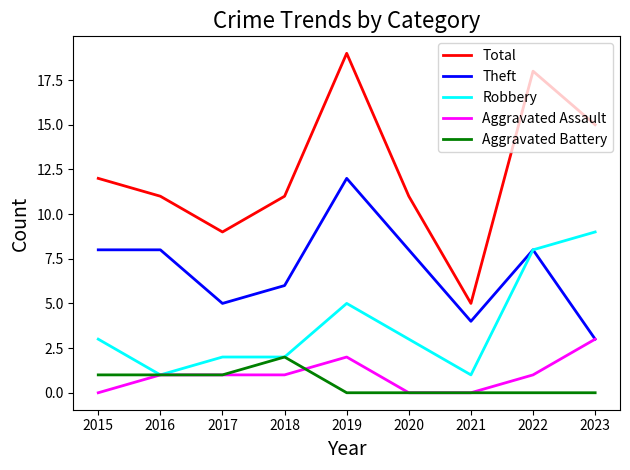

What is the difference between the highest and lowest values at 2020?

11